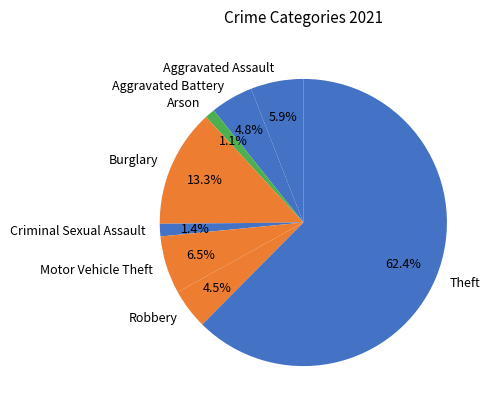

To the nearest percent, what is the combined percentage of Robbery and Motor Vehicle Theft?

11%